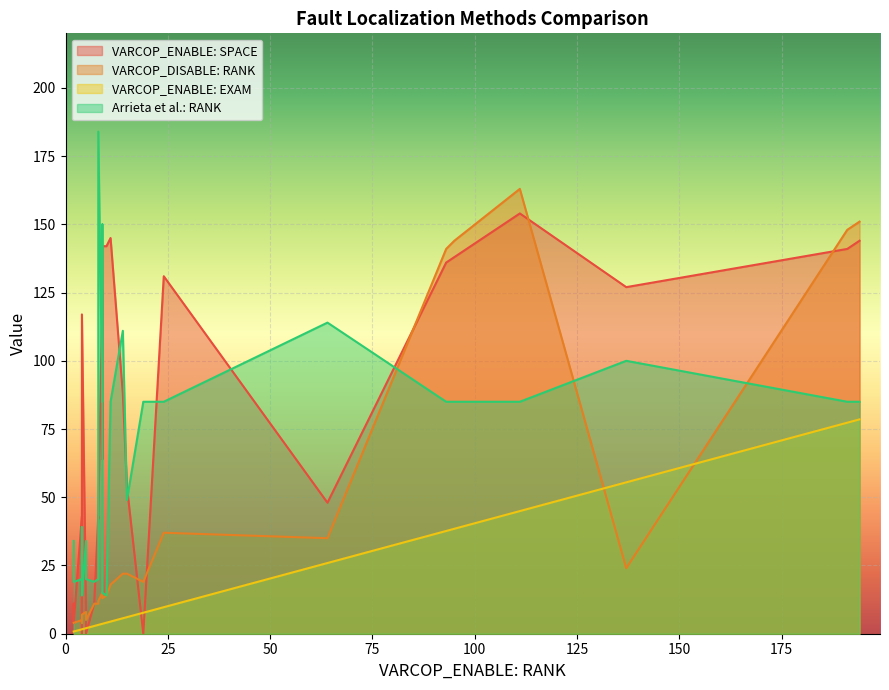

What is the average value of the VARCOP_DISABLE: RANK series?

39.2